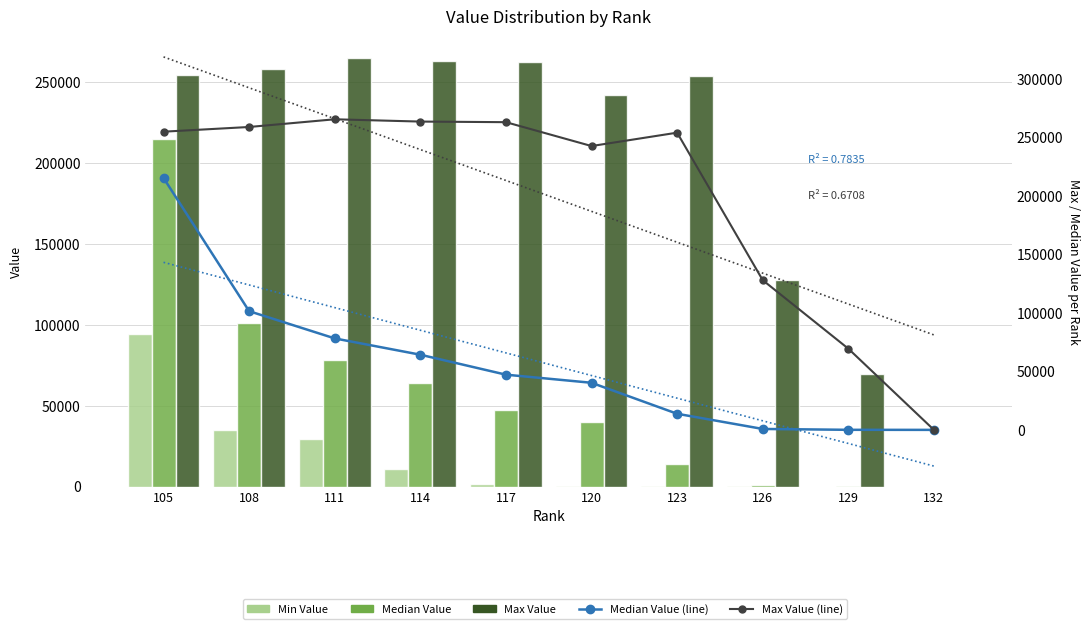

Is it true that Min Value equals 226.8 at 126?

False